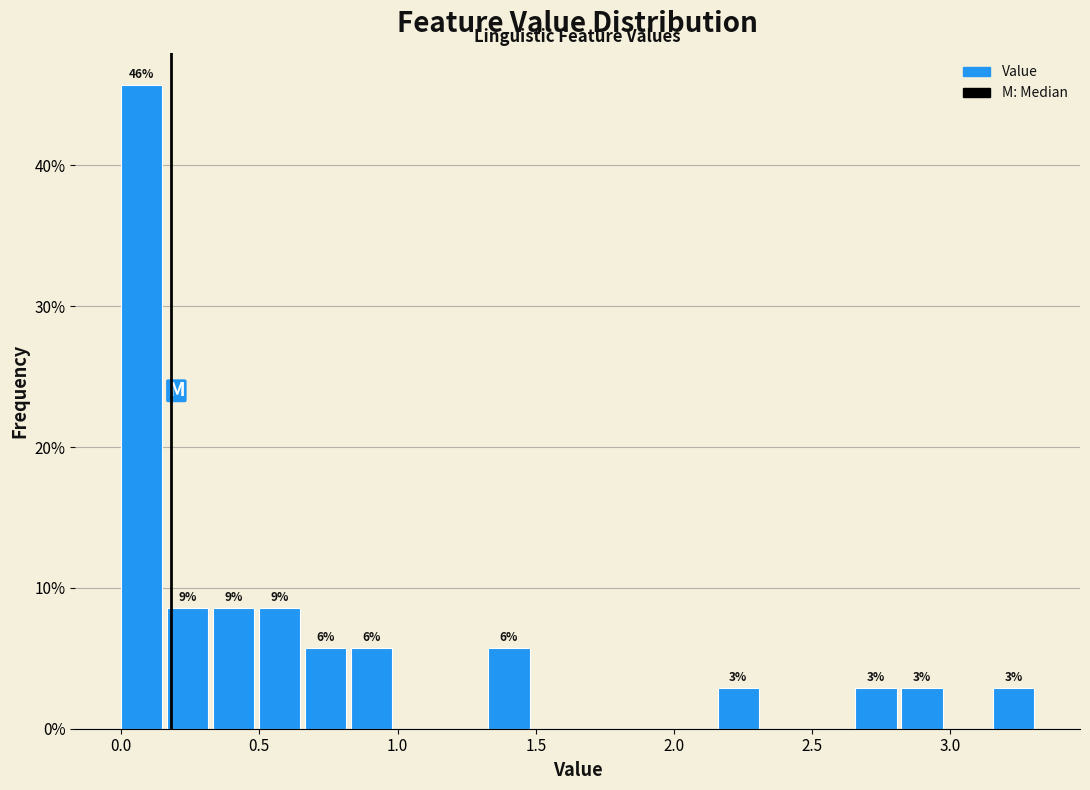

Around what value on the x-axis is the tallest bar? Give the approximate position of its centre, as read against the axis.

0.05